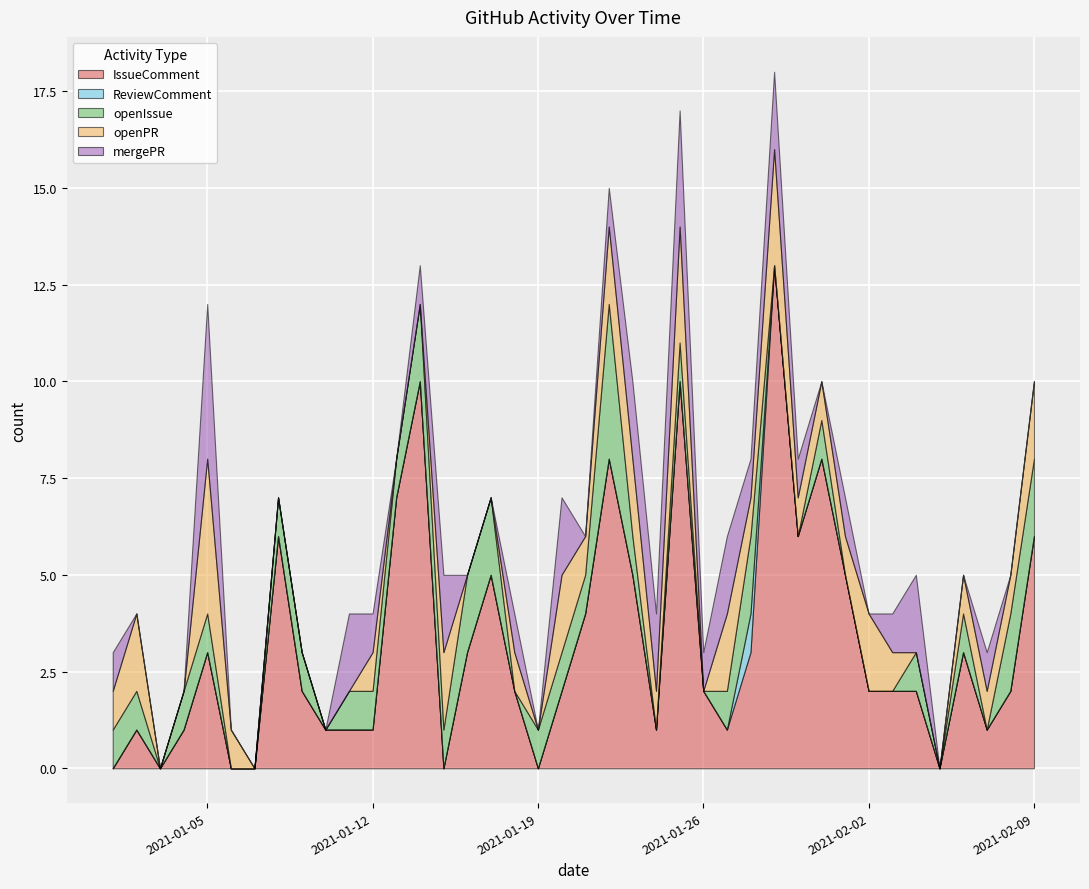

True or false: IssueComment and mergePR cross at least once.

True